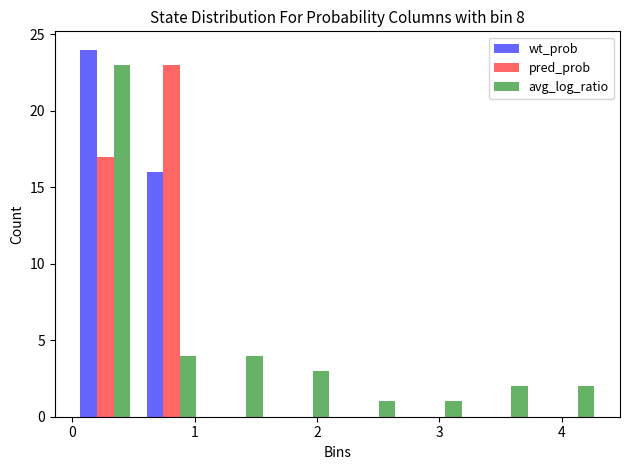

In the wt_prob series, which range on the x-axis has the tallest bar?

0.0 to 0.5